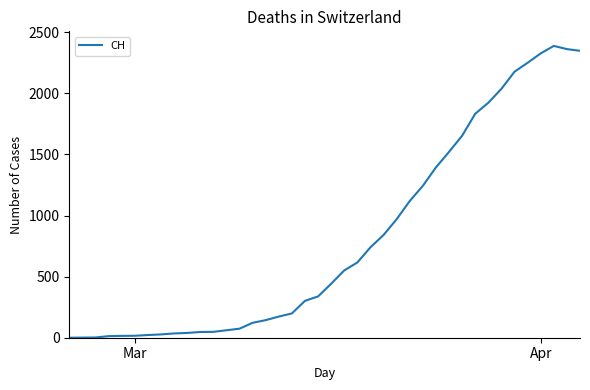

How many categories are shown in the chart?

40